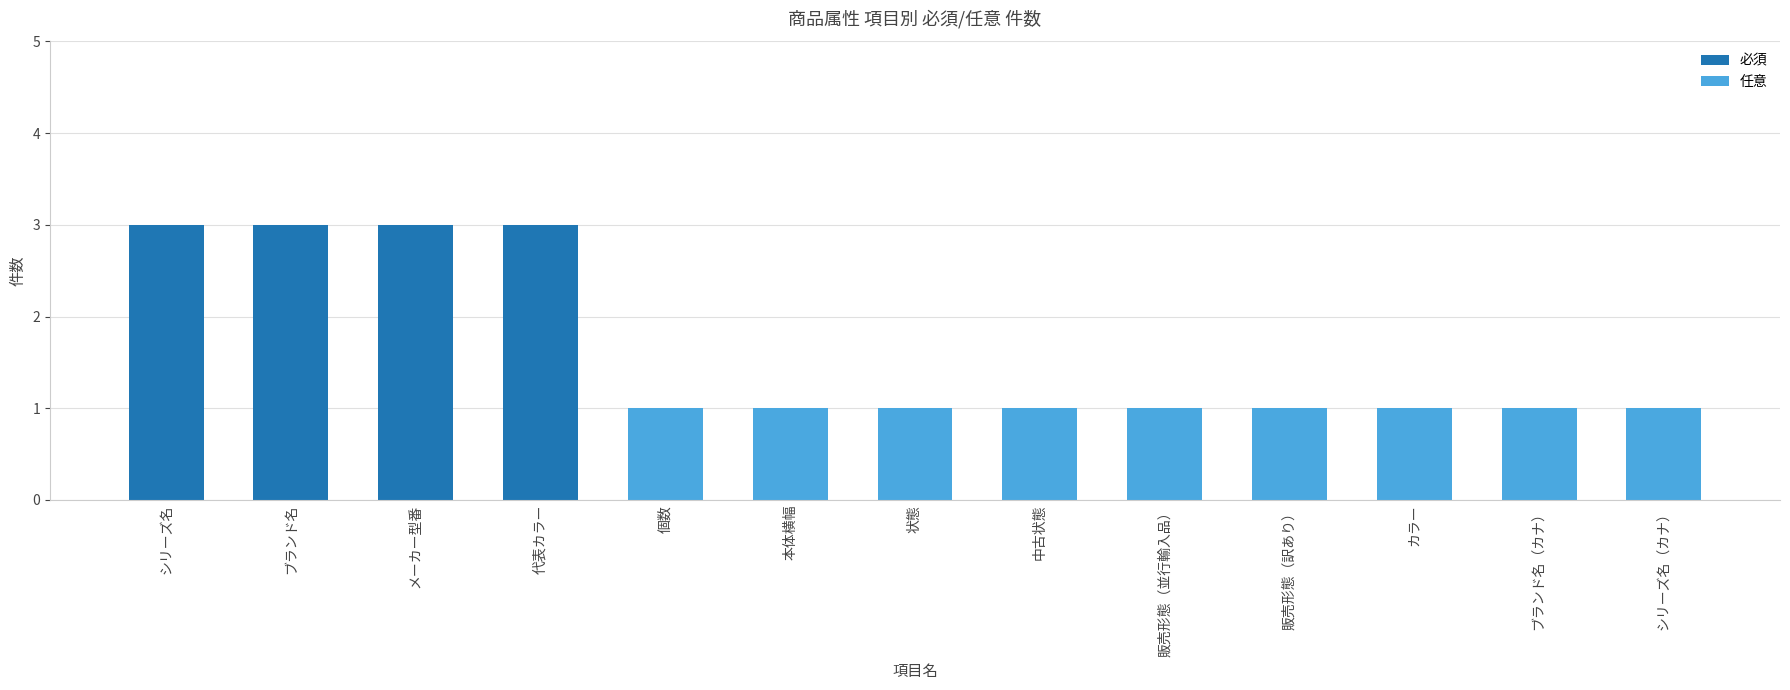

Reading left to right, what are the values for 必須?

シリーズ名=3	ブランド名=3	メーカー型番=3	代表カラー=3	個数=0	本体横幅=0	状態=0	中古状態=0	販売形態（並行輸入品）=0	販売形態（訳あり）=0	カラー=0	ブランド名（カナ）=0	シリーズ名（カナ）=0